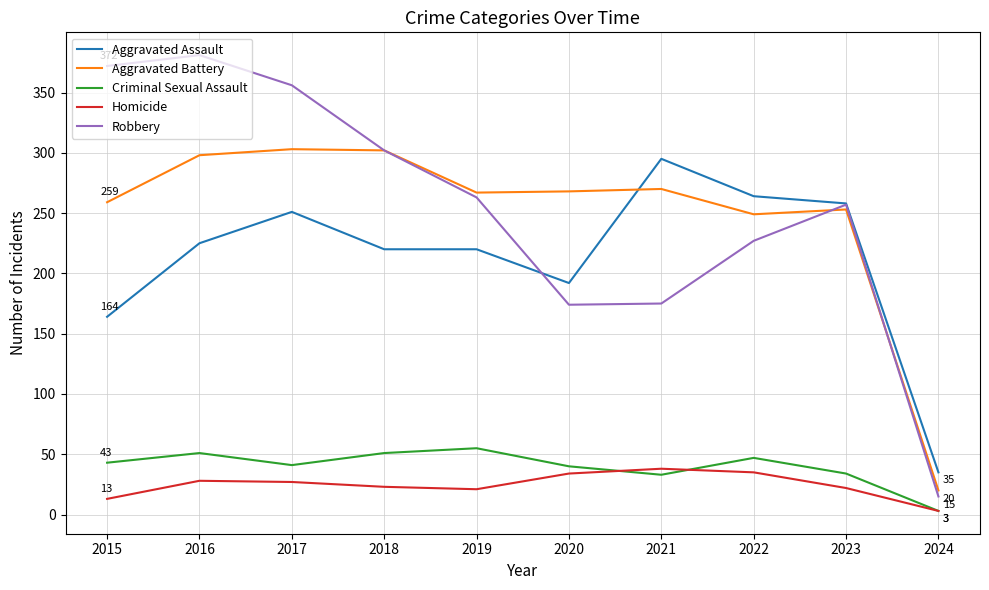

The value of Homicide at 2019 is 35. True or false?

False